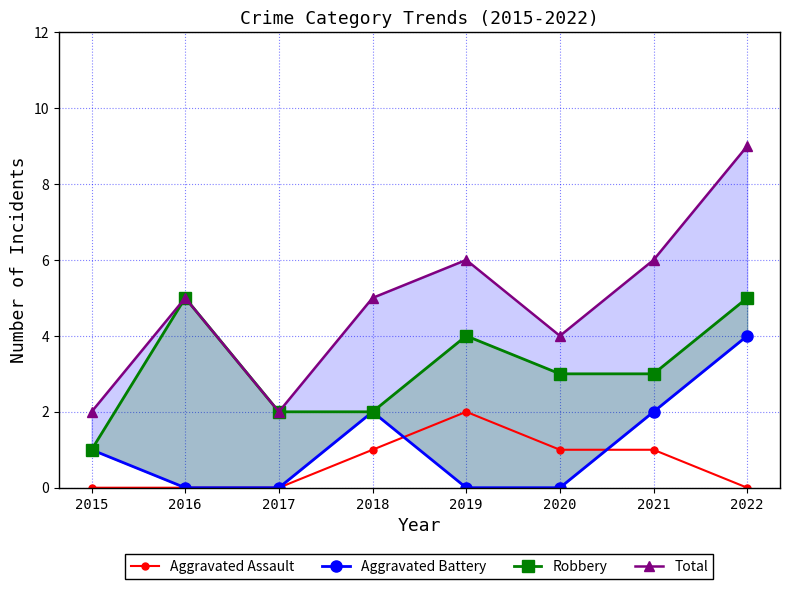

What is the difference between the maximum and second lowest values in the Aggravated Battery series?

4